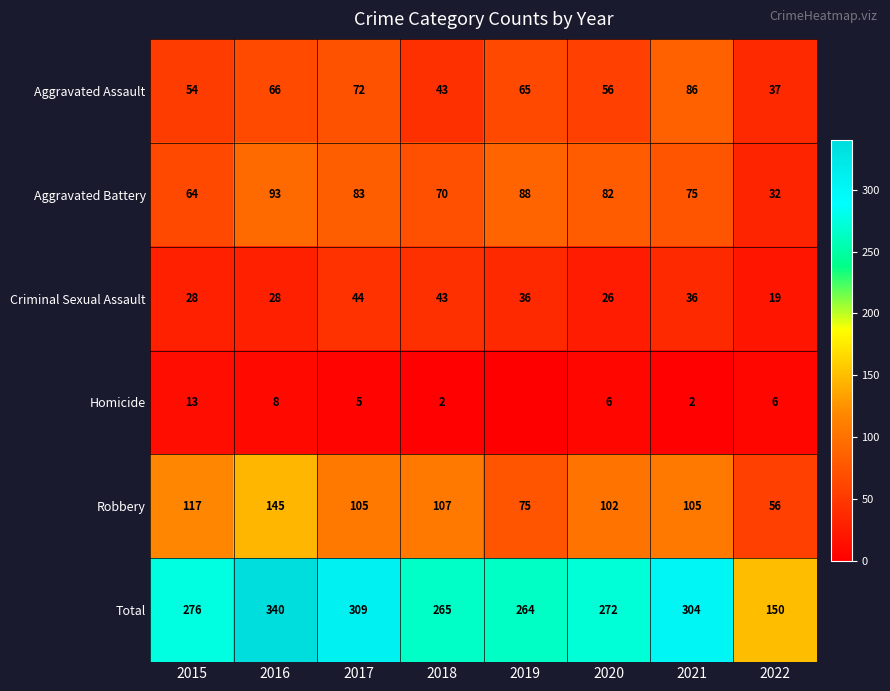

What is the sum of the Homicide values at 2022 and 2021?

8